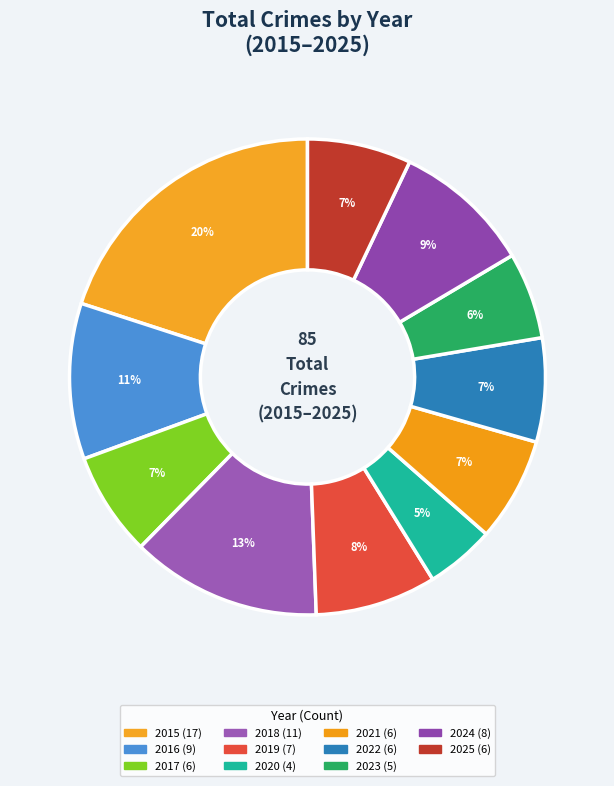

How many segments does this pie chart have?

11